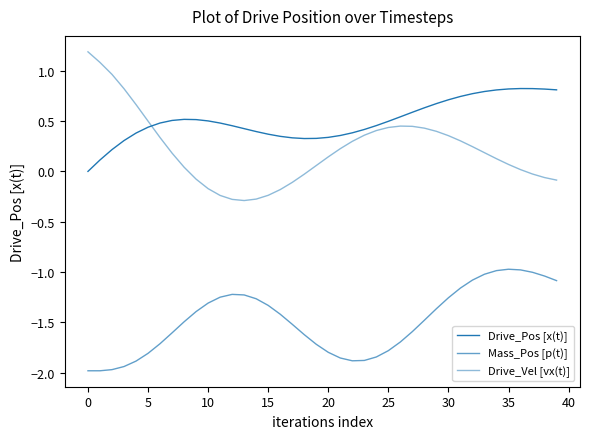

How many lines are shown in the chart?

3